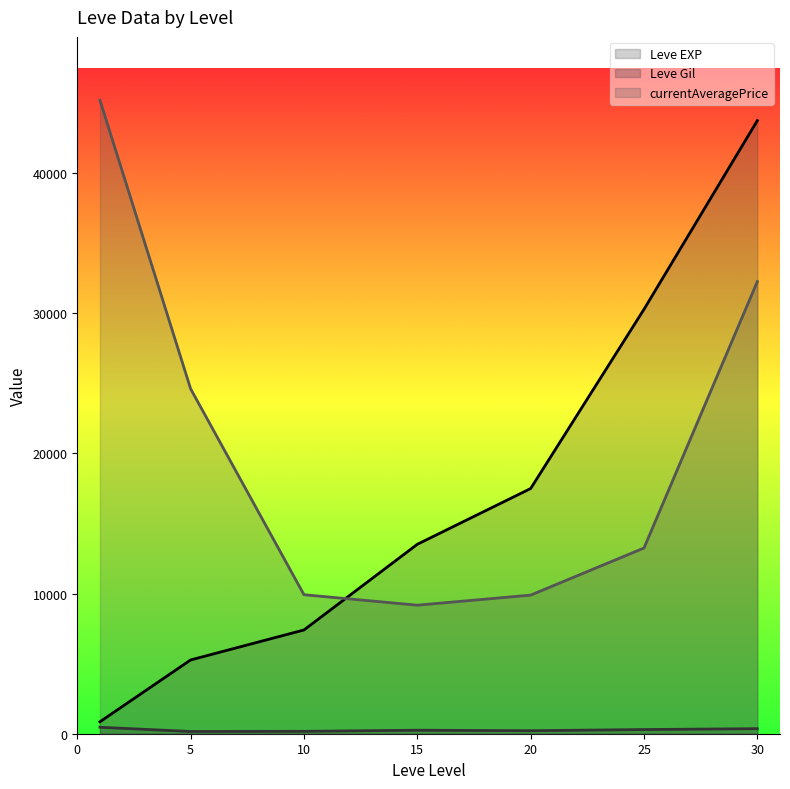

How many data points in Leve EXP (line) are less than 13510?

3